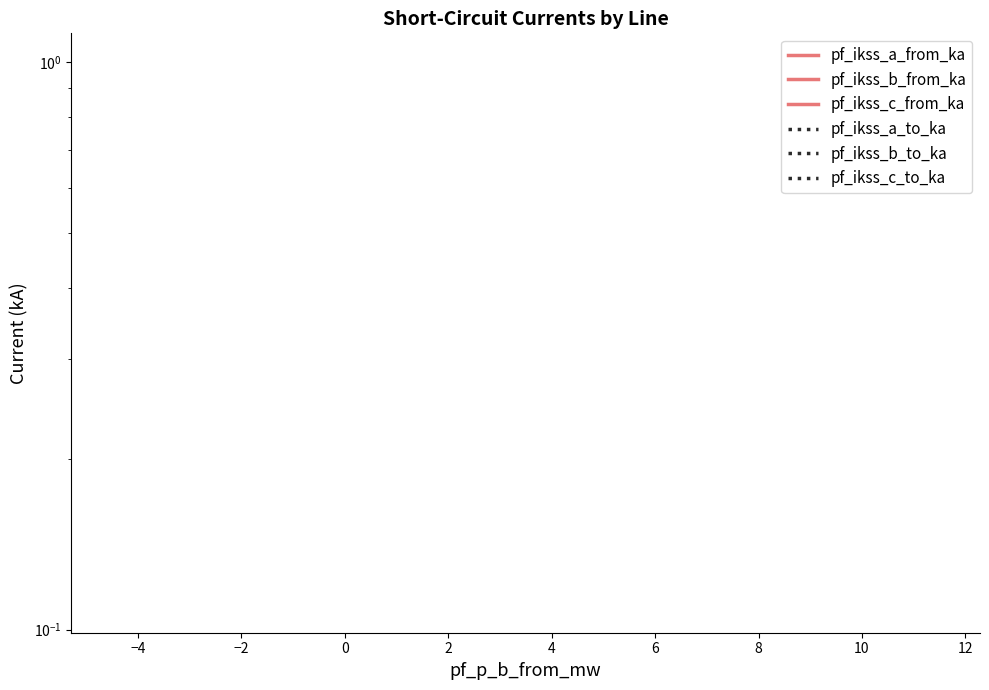

How many lines are shown in the chart?

6